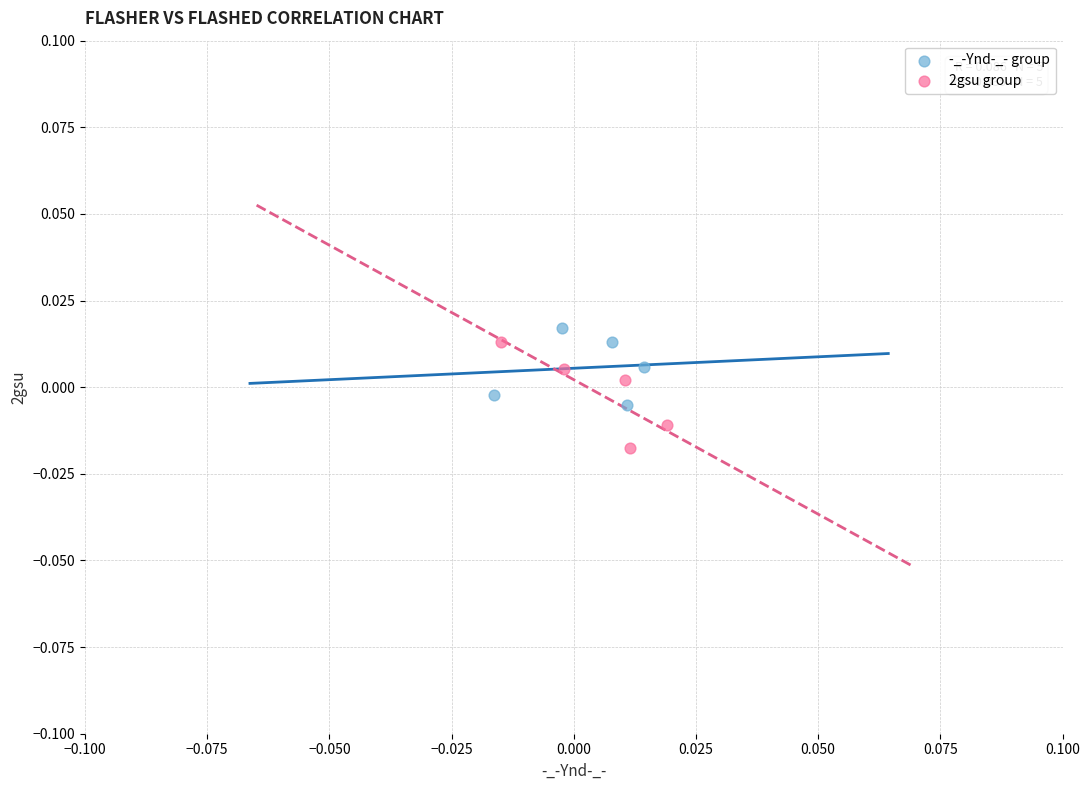

What are all the series names shown in the legend?

-_-Ynd-_- group, 2gsu group